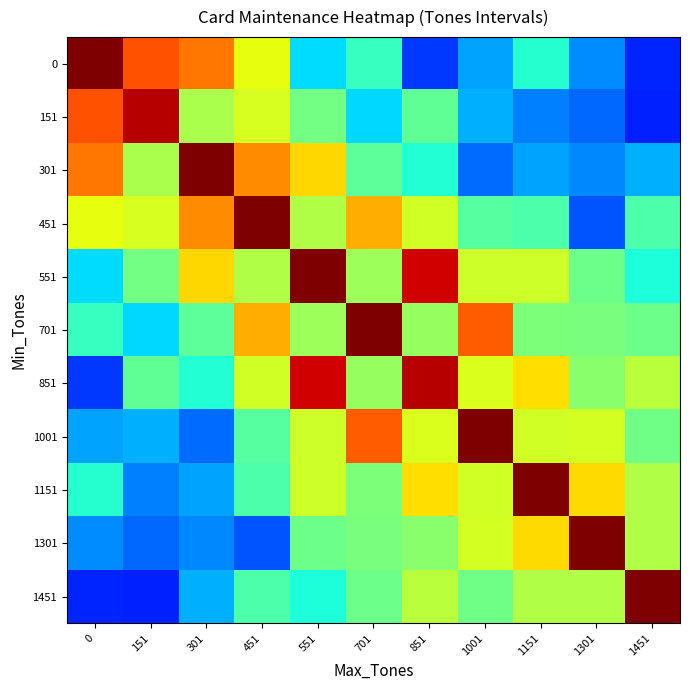

How many data points does each series have?

11